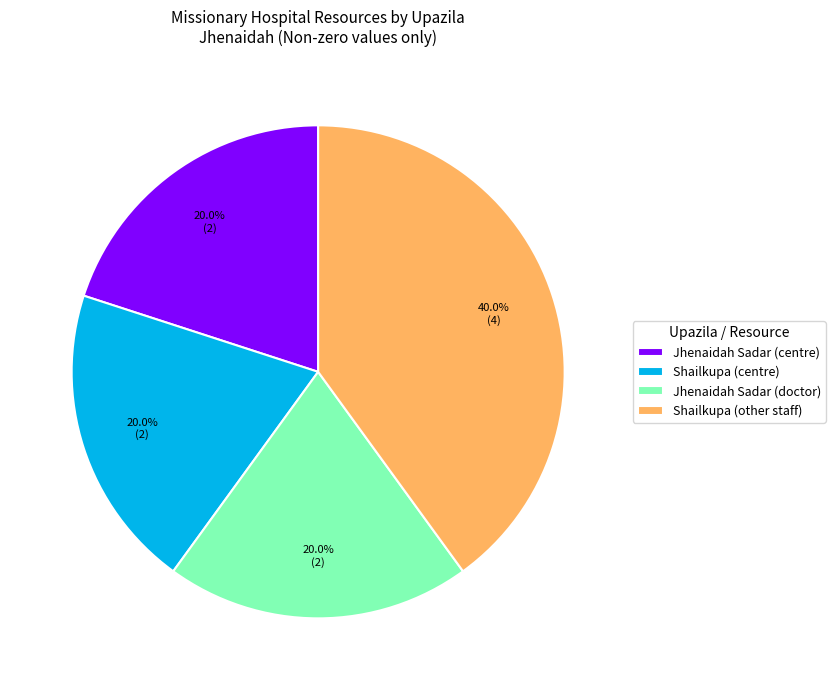

Count the number of slices in the pie.

4